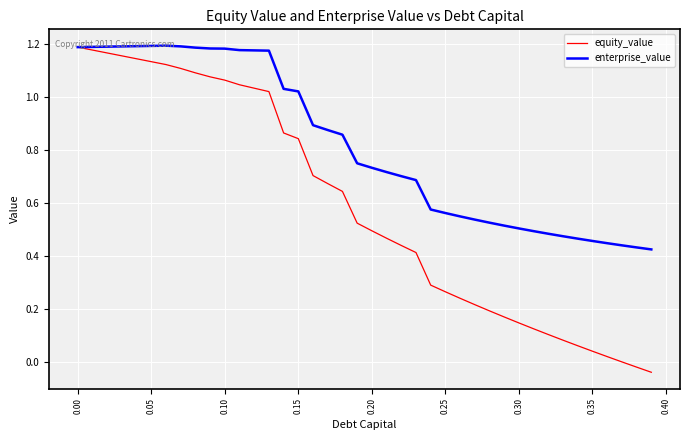

List the series in order of their overall mean, highest first.

enterprise_value, equity_value